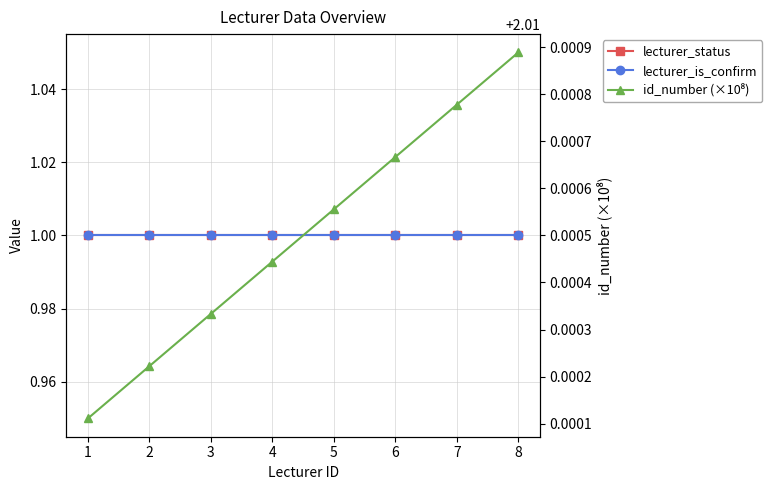

At which category does the chart reach its peak across all series?

8